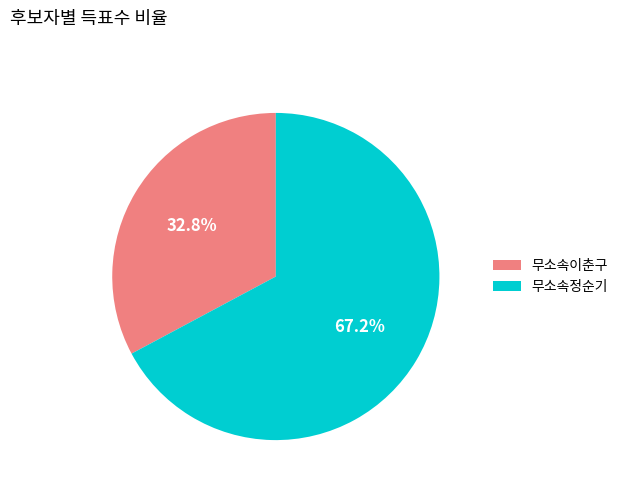

Which slice is the largest?

무소속정순기